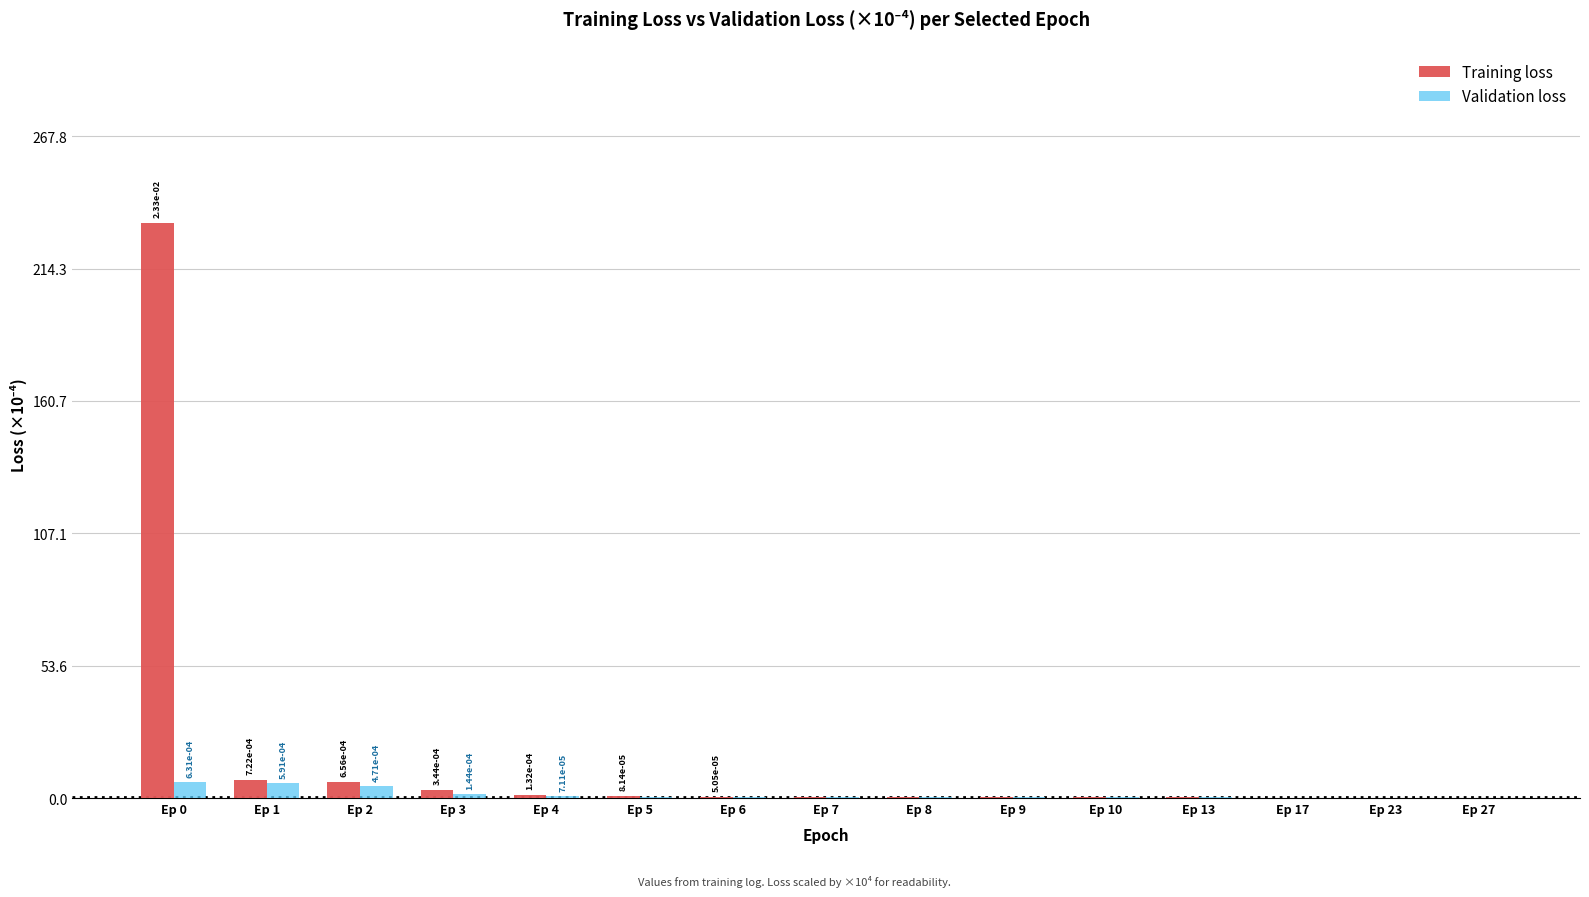

What is the highest value of the Validation loss series?

6.3